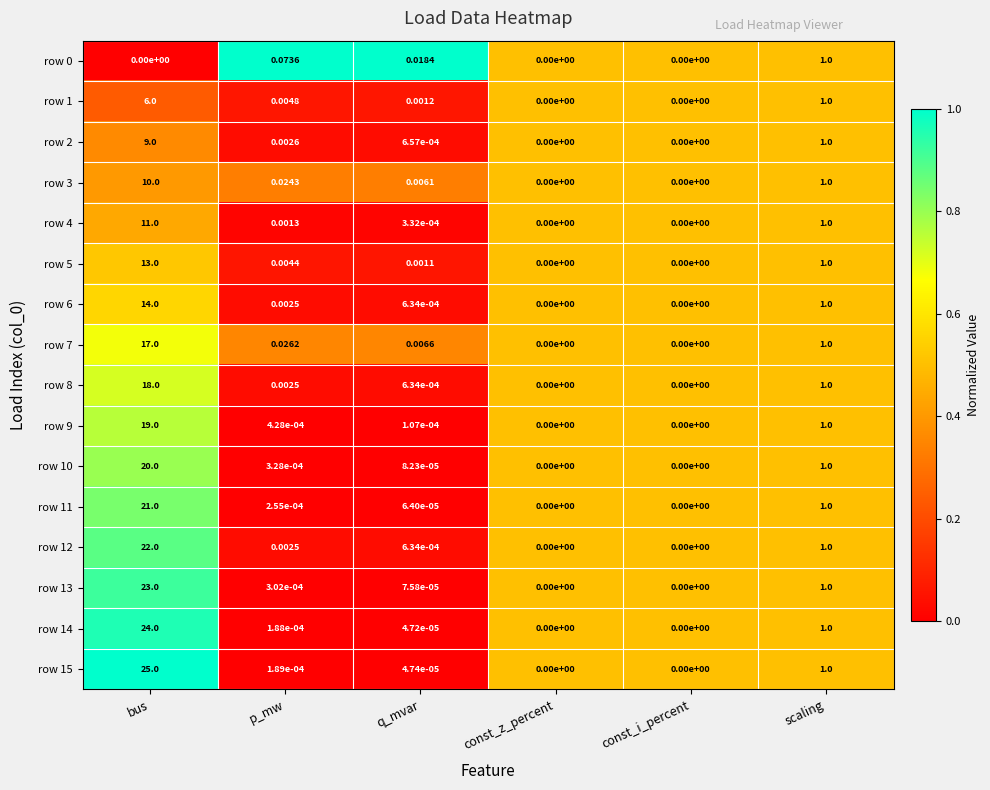

Is the value of row 10 at const_z_percent greater than the value of row 7 at bus?

No